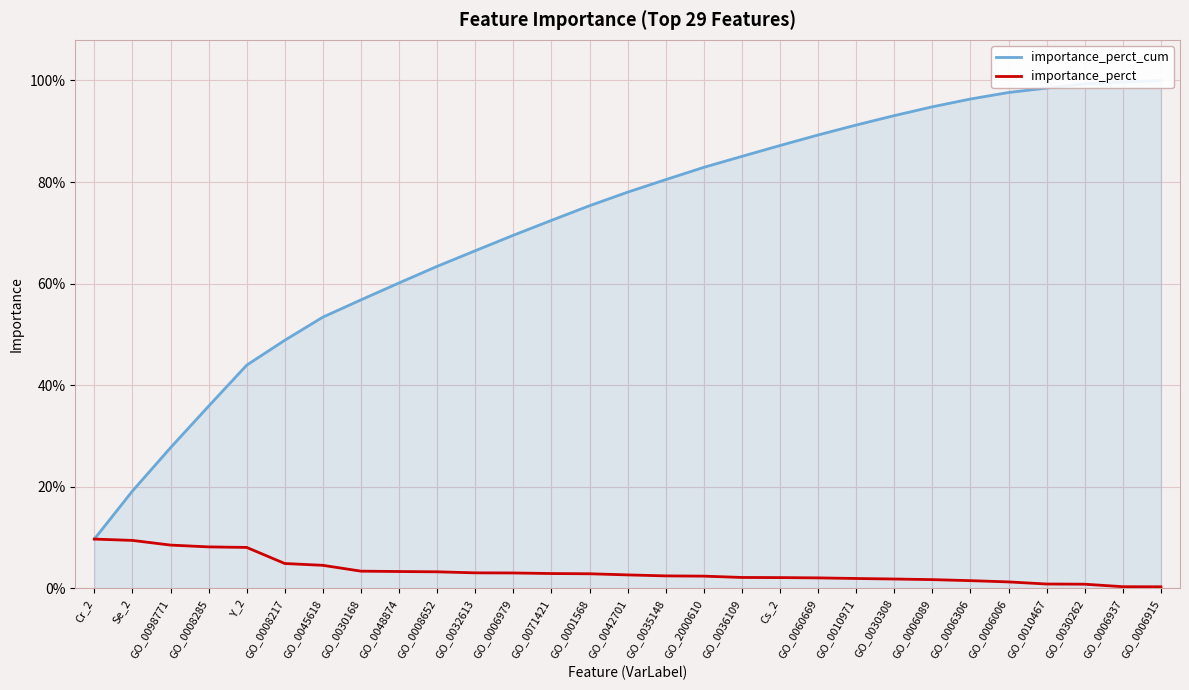

What is the total value across all series at GO_0006089?

1.0